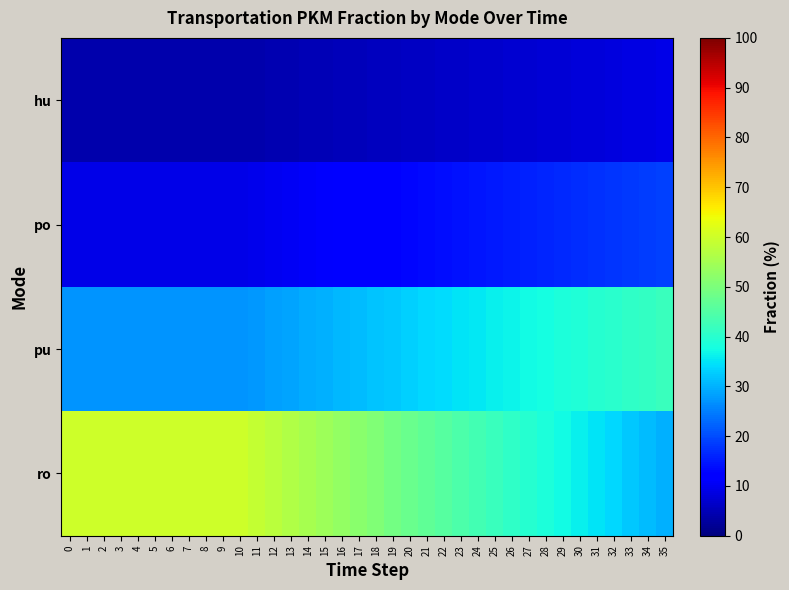

Rank the series by their maximum value, from lowest to highest.

hu, po, pu, ro